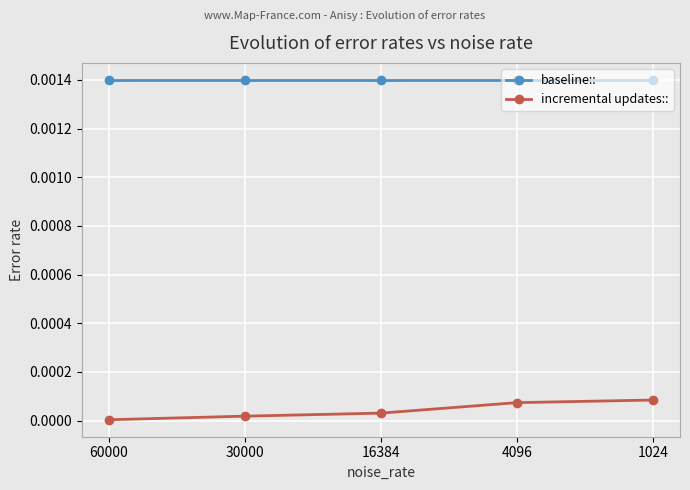

How many distinct data groups are displayed?

2